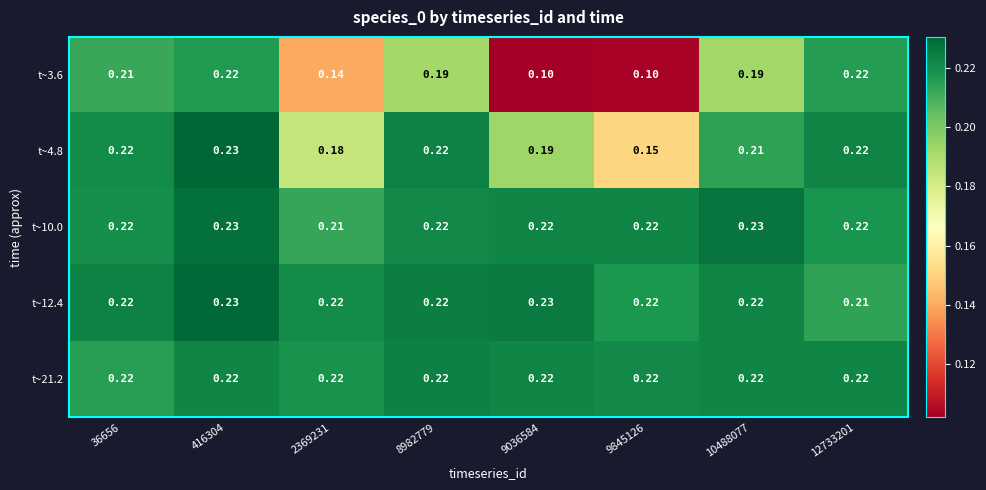

Is the value of t~10.0 at 9036584 greater than the value of t~3.6 at 2369231?

Yes